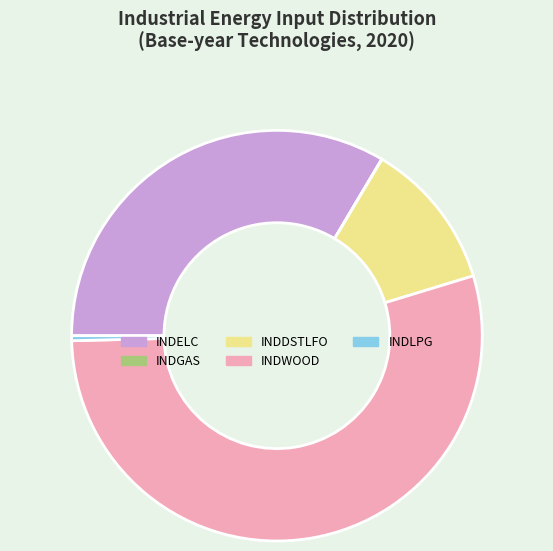

Between INDLPG and INDELC, which is larger?

INDELC